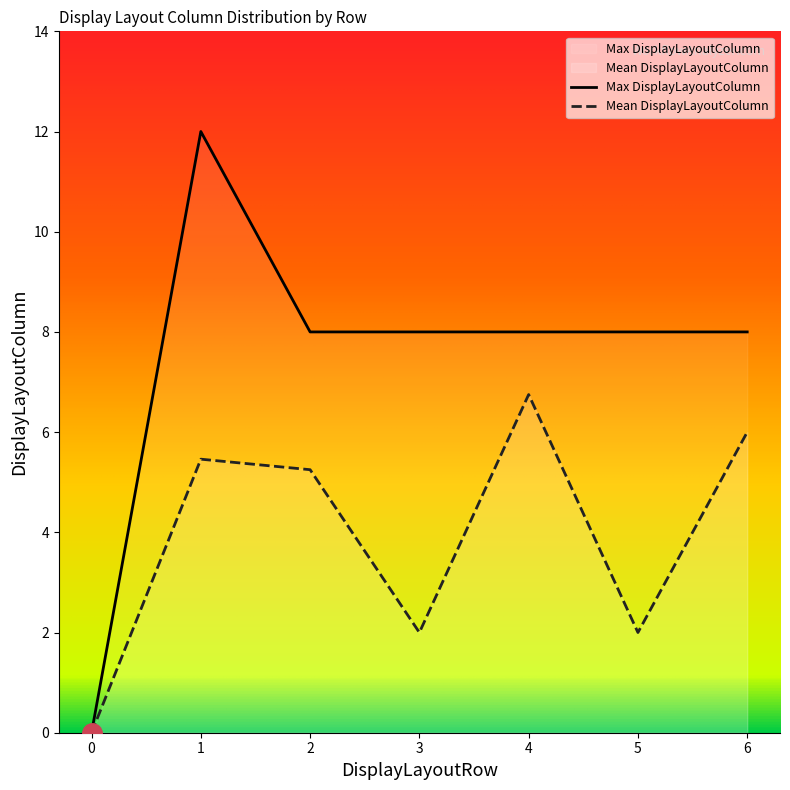

At which category is the sum across all series the highest?

1